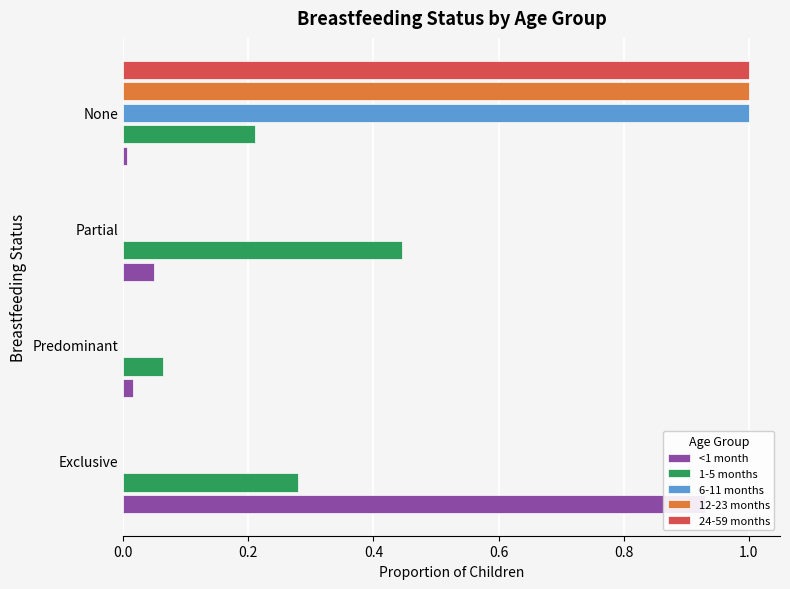

What is the value of the 24-59 months bar at the 4th from the left?

1.0